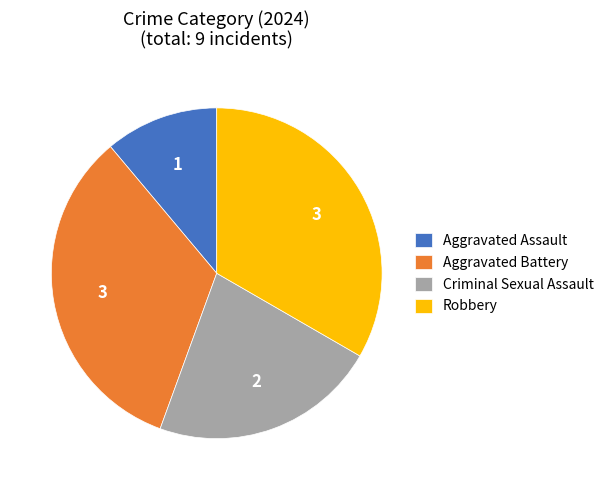

Is there a majority slice in this chart?

No